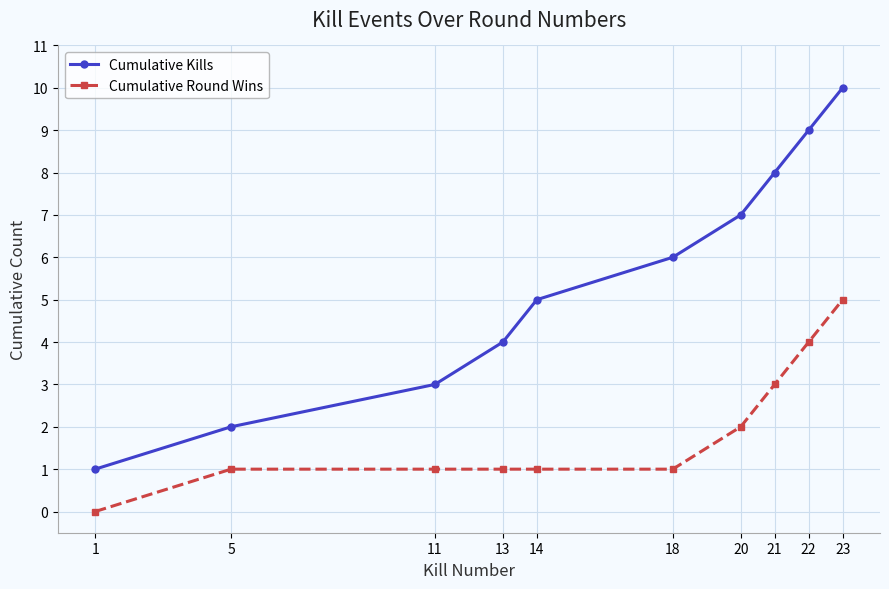

At which category is the sum across all series the highest?

23